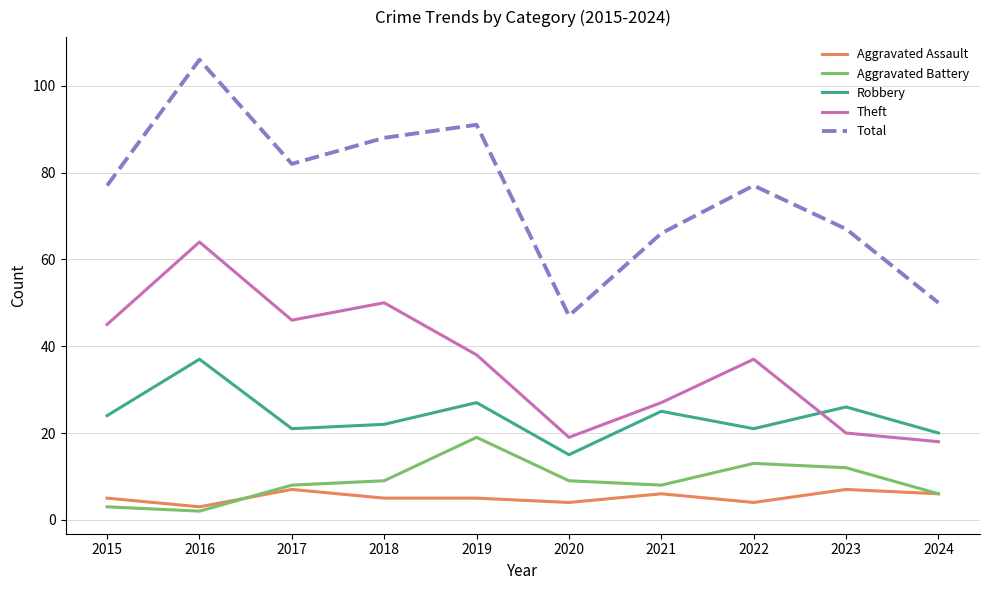

Read the Aggravated Assault value at 2024.

6